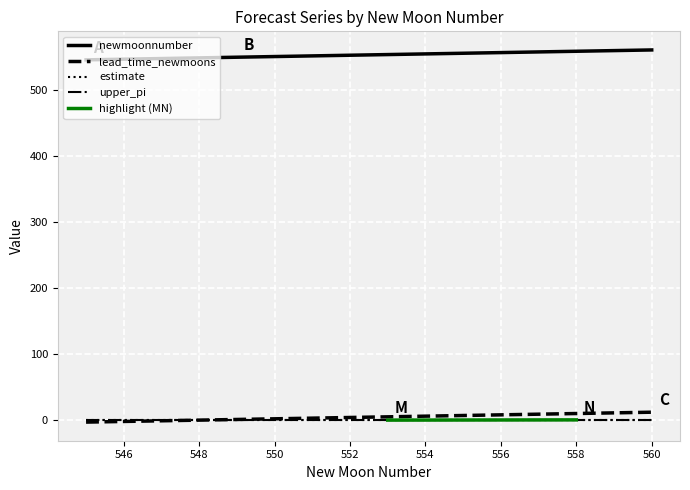

The newmoonnumber series shows 230 at 558. True or false?

False